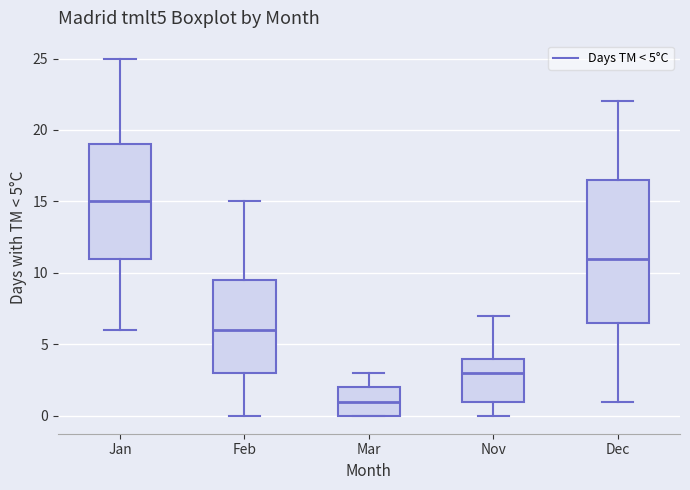

Which box's median line is the lowest?

Mar